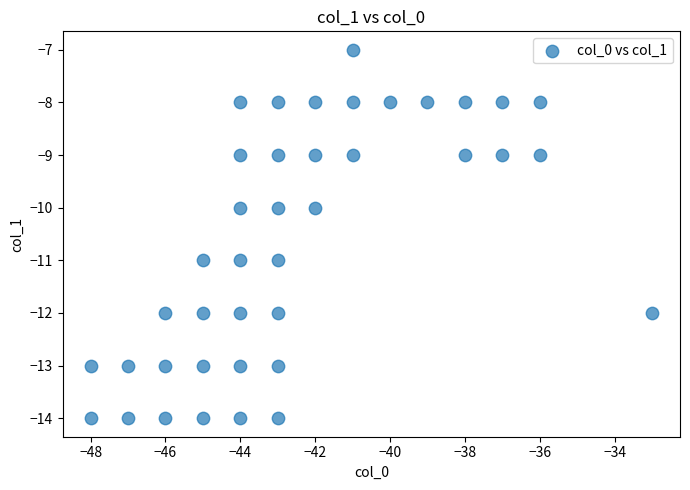

What is the range of X values (max minus min)?

15